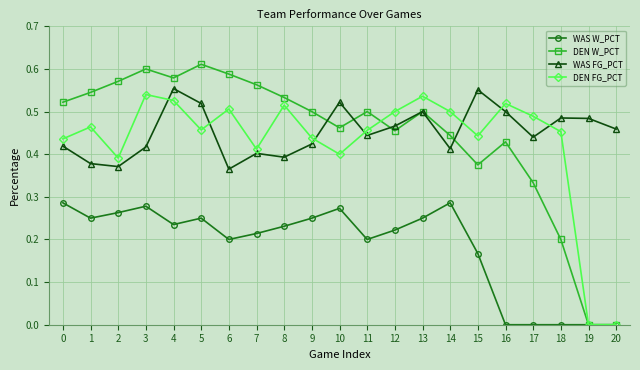

Which series ends up on top after the final intersection of WAS FG_PCT and DEN FG_PCT?

WAS FG_PCT